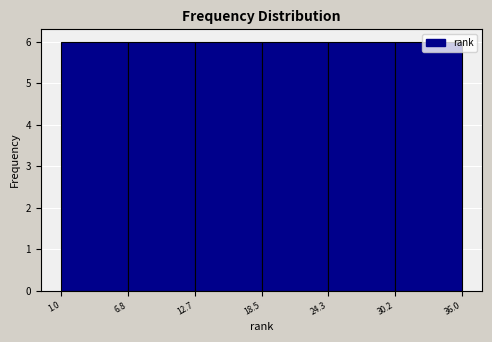

How tall is the bar that spans 12.7 to 18.5 on the x-axis? The values are not printed on the chart, so give them approximately, as read against the axis.

6